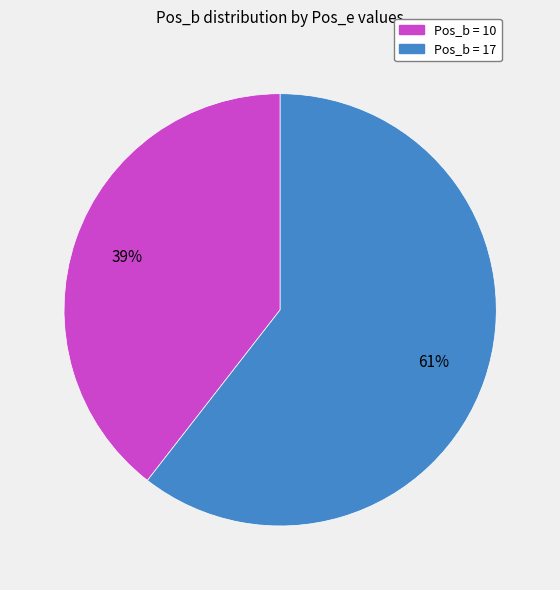

Count the number of slices in the pie.

2